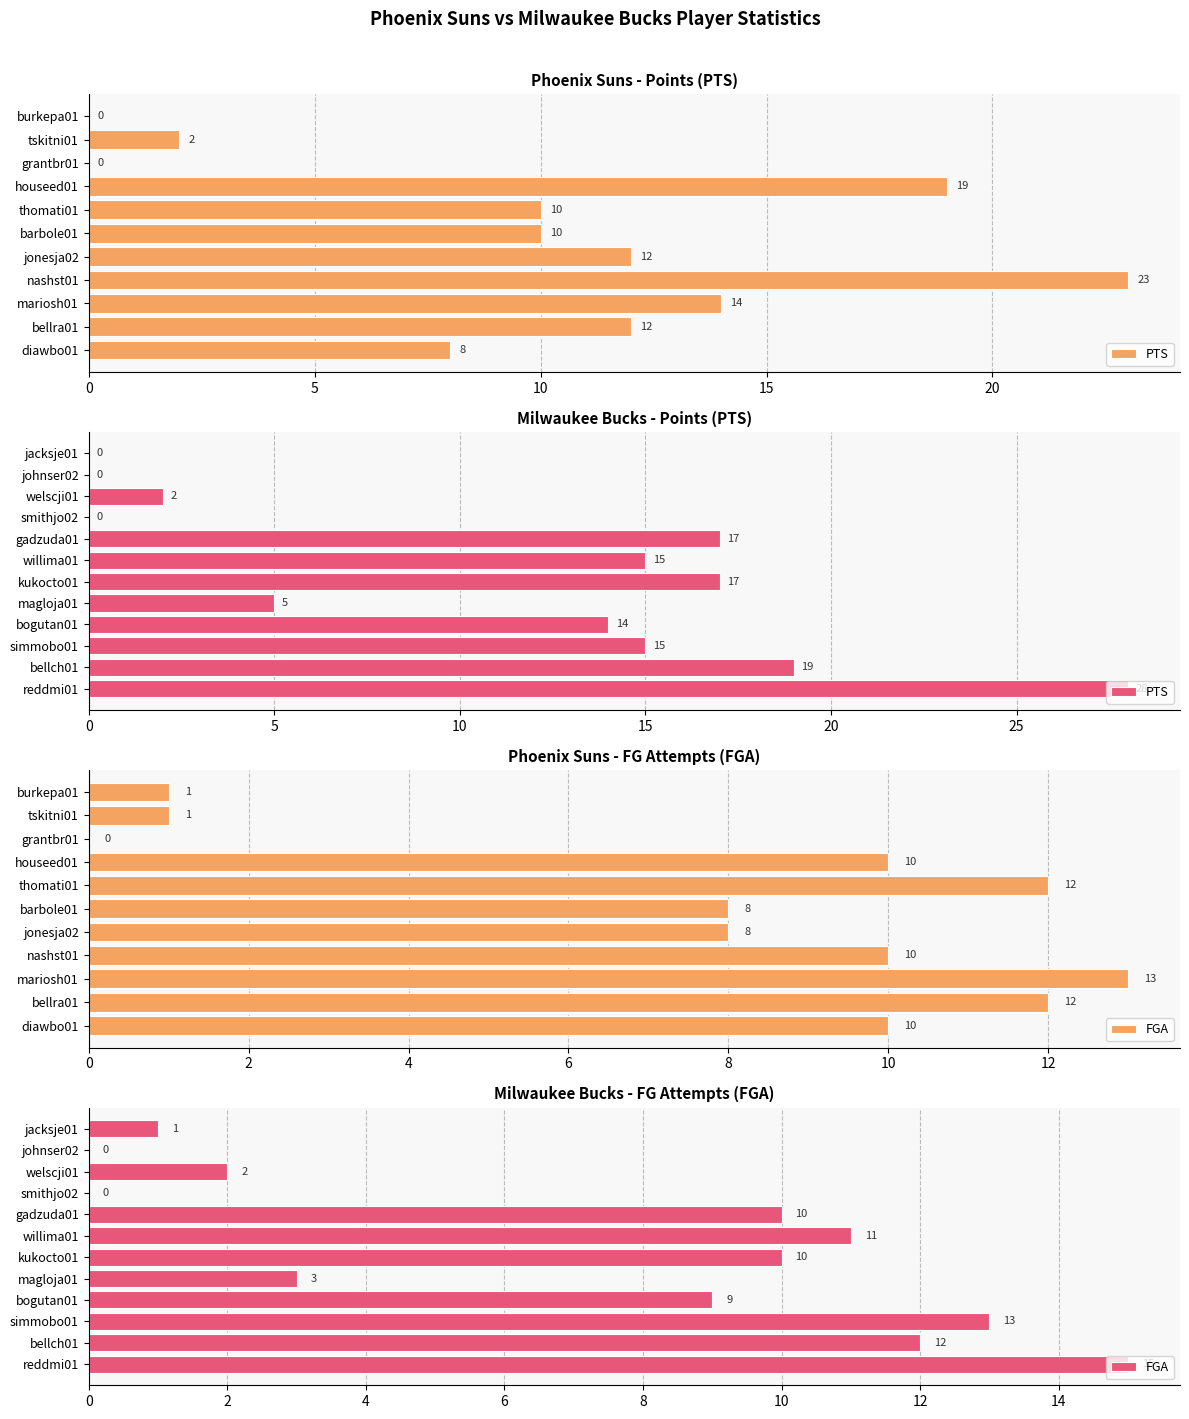

Which series has the widest spread of values?

PTS